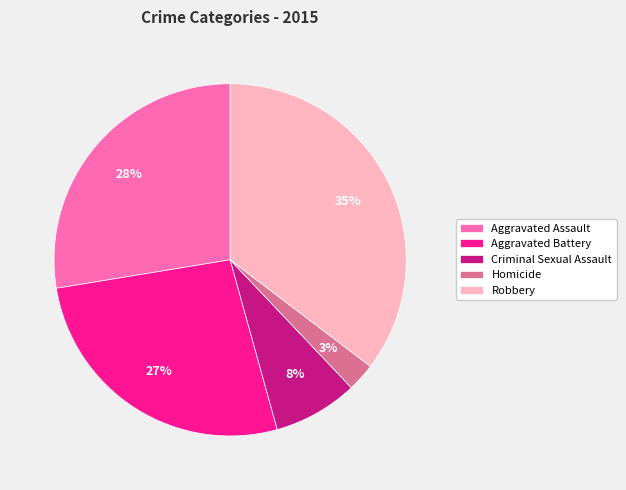

To the nearest percent, what portion does Criminal Sexual Assault represent?

8%